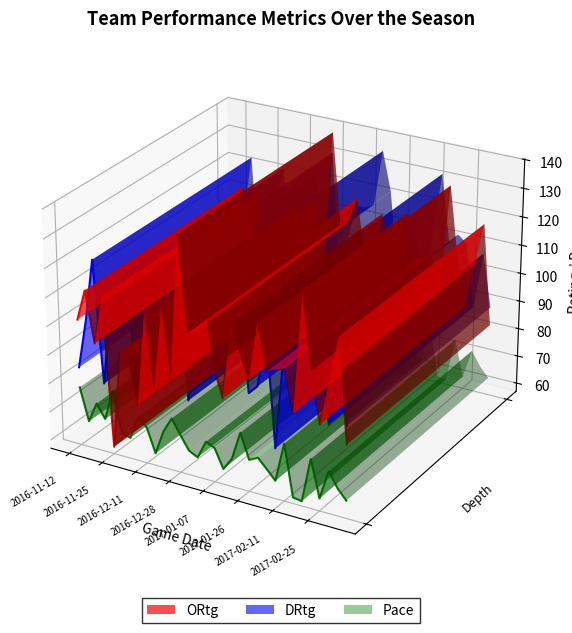

True or false: Pace and DRtg intersect in this chart.

False